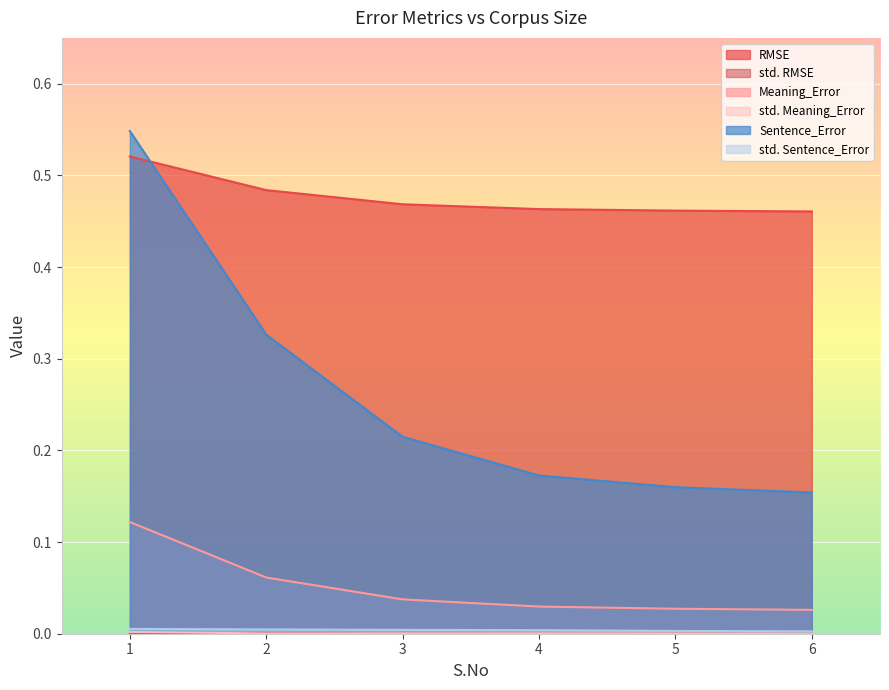

Rank the series by their maximum value, from lowest to highest.

std. RMSE, std. Meaning_Error, std. Sentence_Error, Meaning_Error, RMSE, Sentence_Error